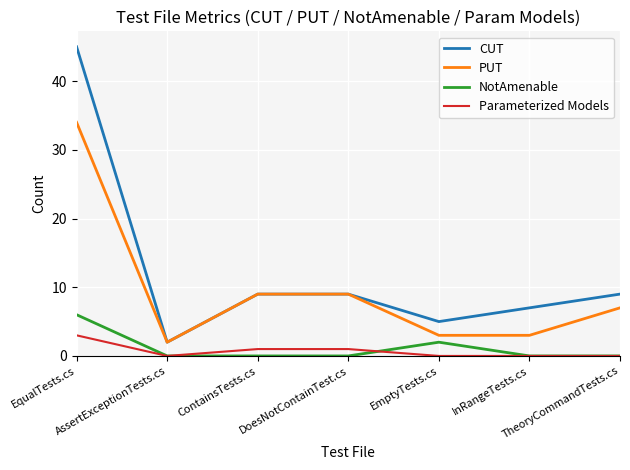

The value of NotAmenable at EqualTests.cs is 10. True or false?

False